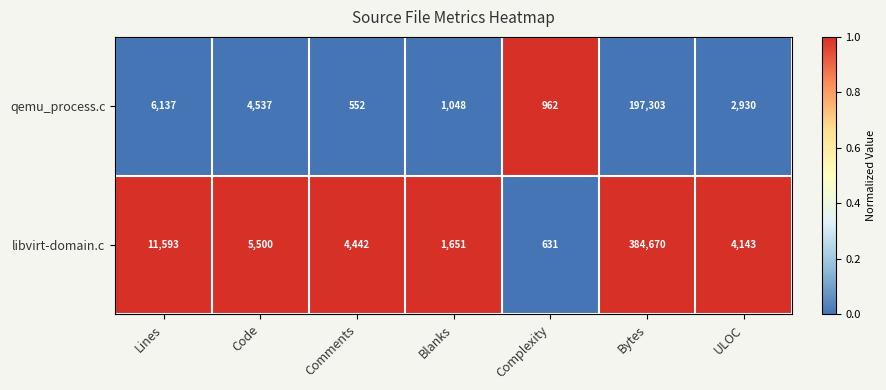

Is it true that qemu_process.c equals 655 at Blanks?

False